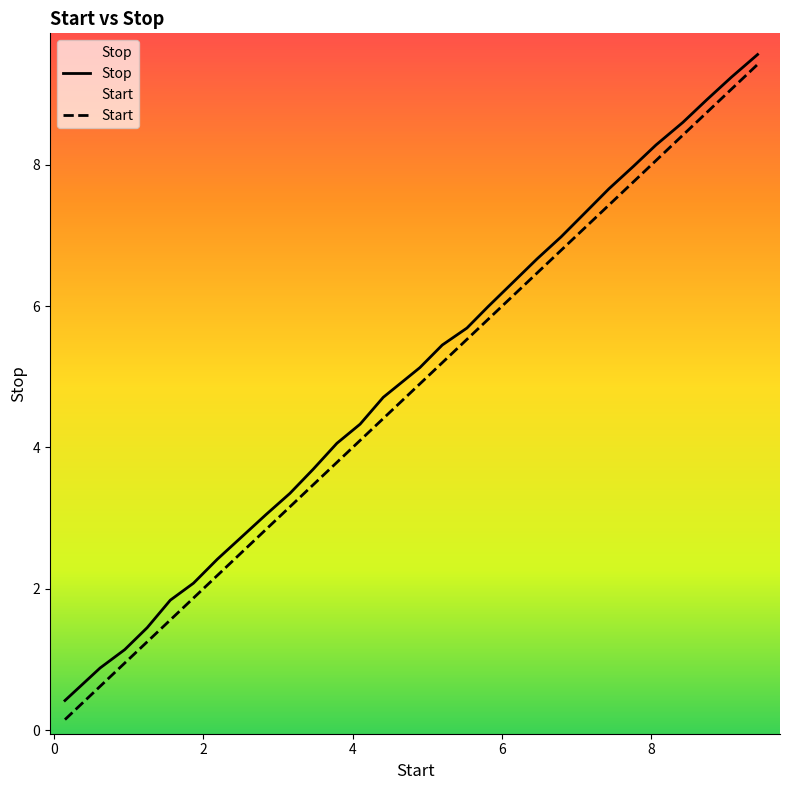

True or false: Stop and Start intersect in this chart.

False